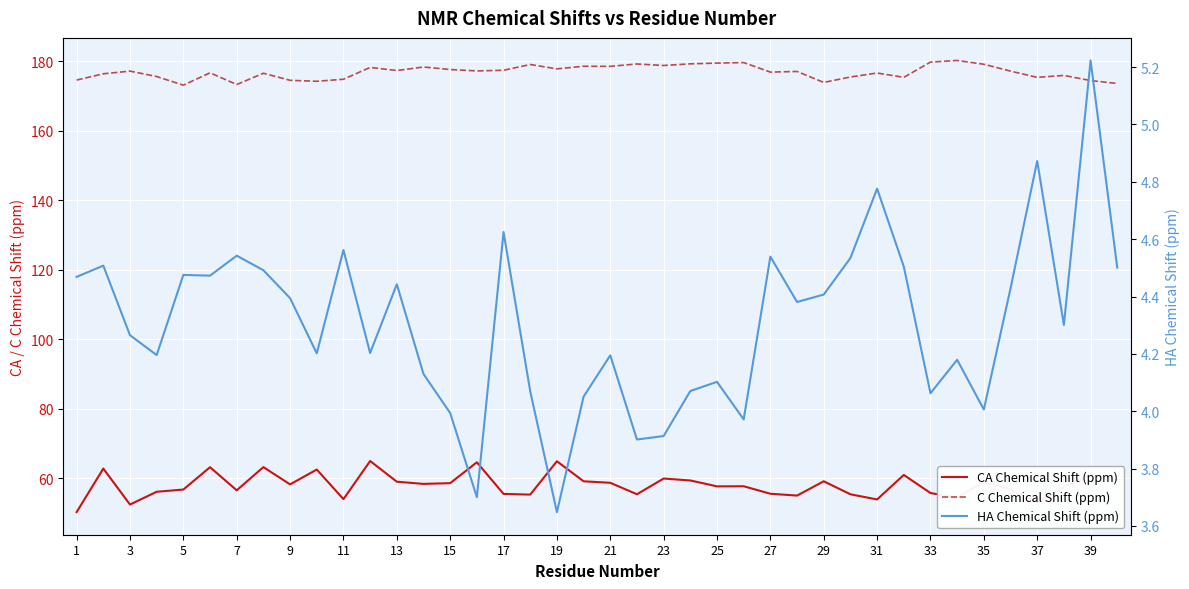

Rank the series by their maximum value, from lowest to highest.

HA Chemical Shift (ppm), CA Chemical Shift (ppm), C Chemical Shift (ppm)